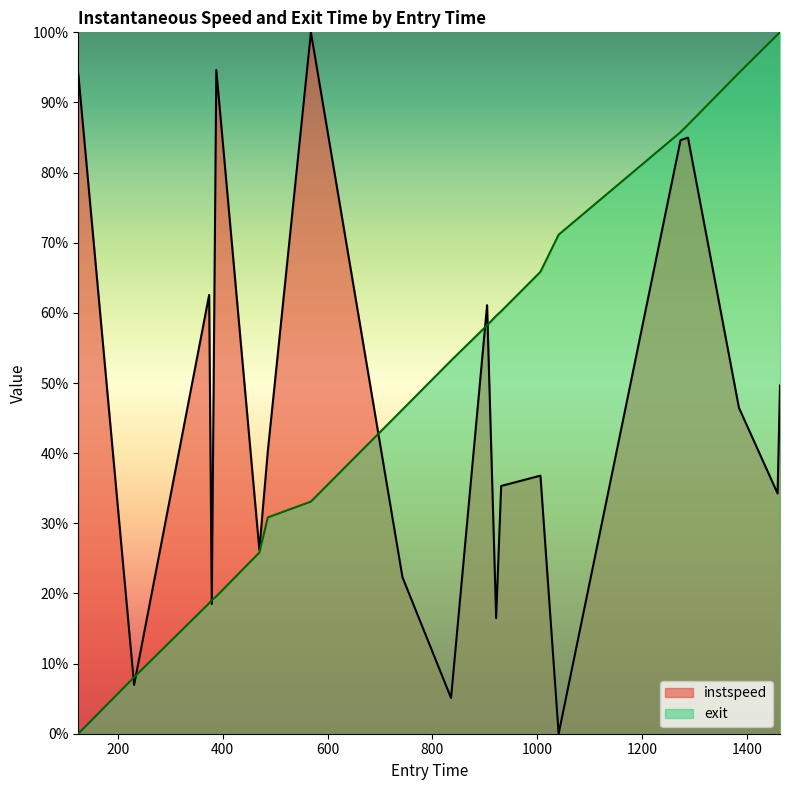

True or false: exit has a value of 1.5 at 16.

False